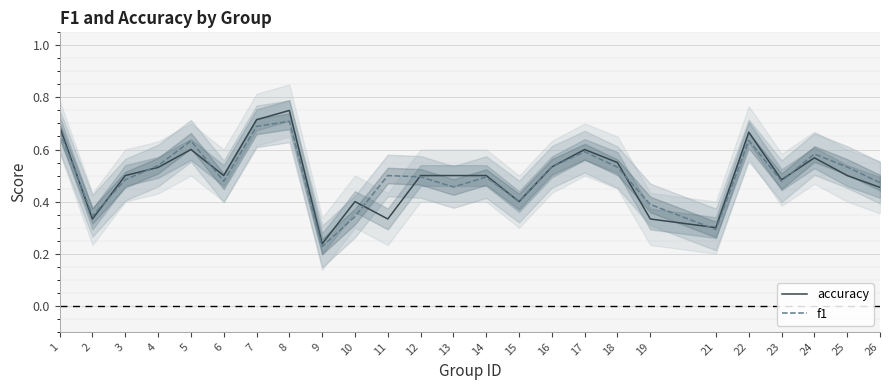

What is the value of the accuracy point at the 21st from the left?

0.7